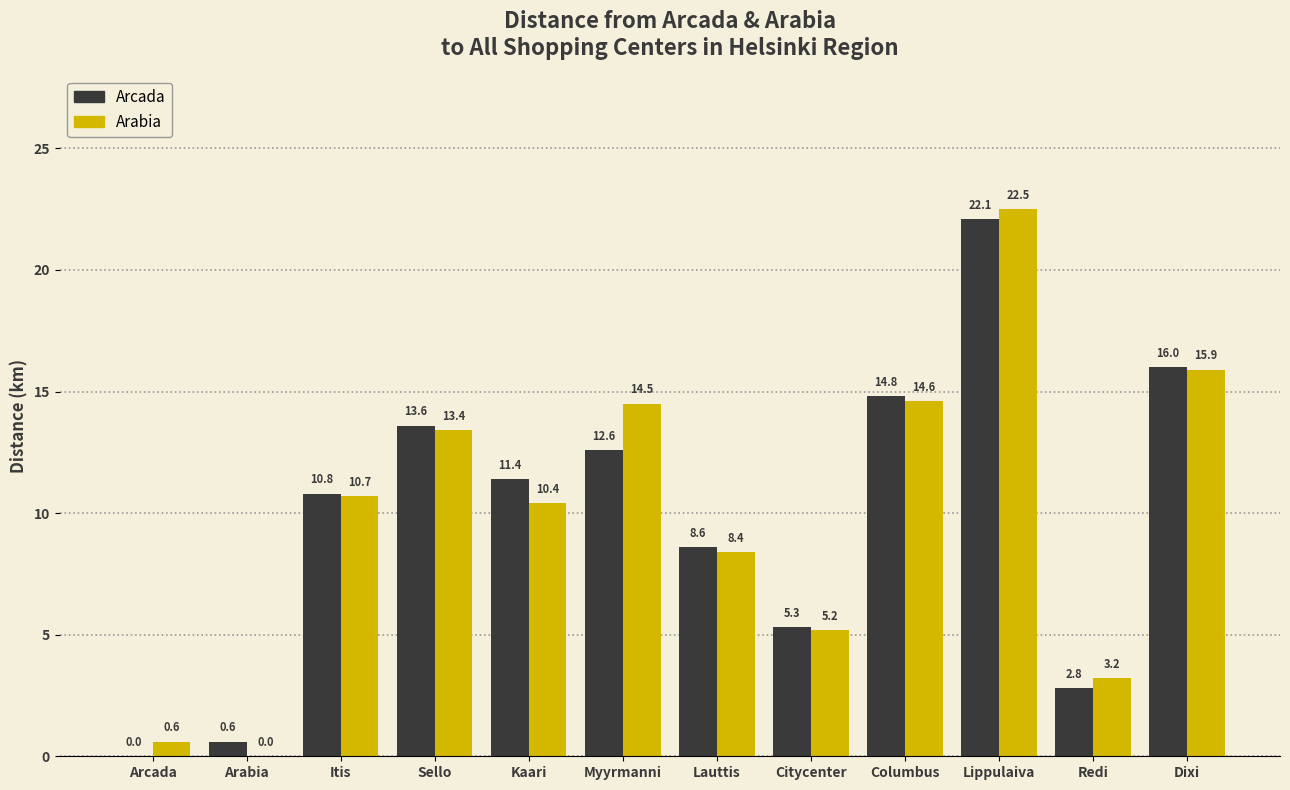

Which label corresponds to the largest value in the chart?

Lippulaiva